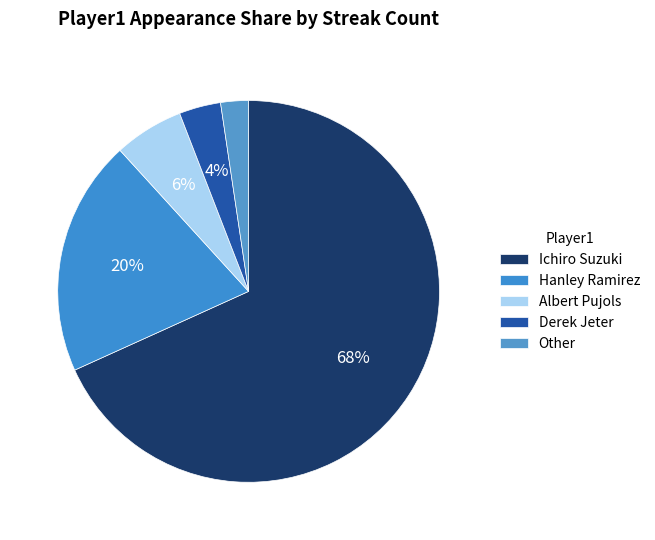

To the nearest percent, what percentage of the pie is Ichiro Suzuki?

68%